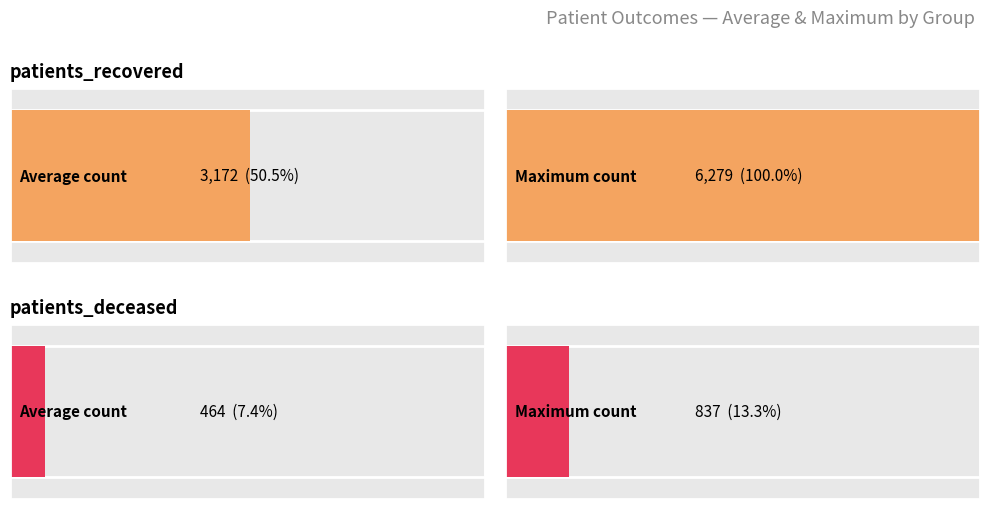

What is the maximum value for patients_recovered?

6279